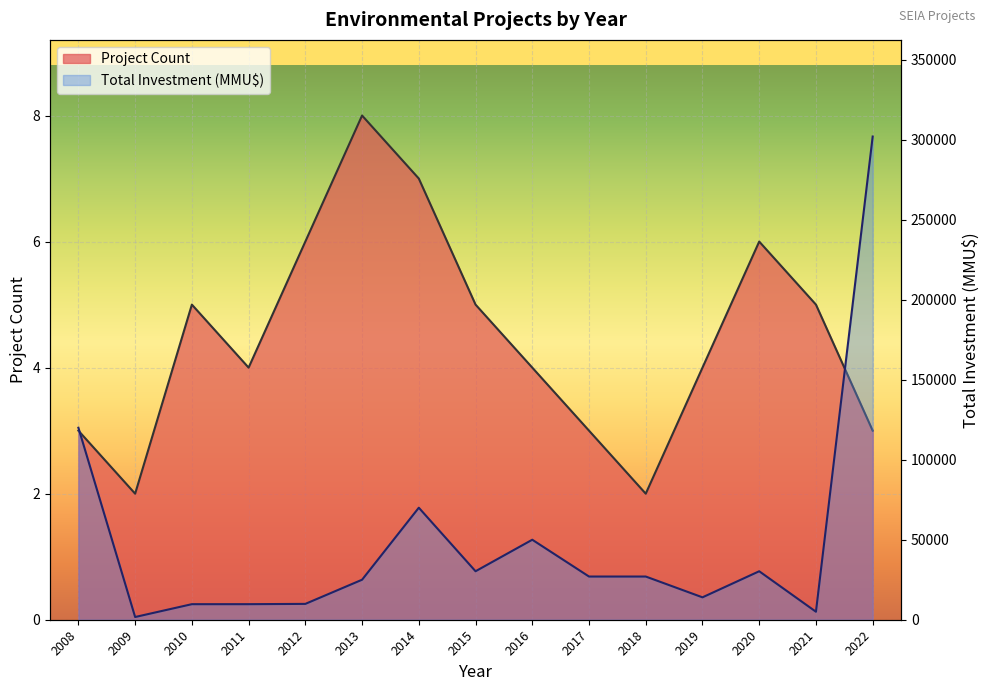

True or false: Total Investment (MMU$) has more than 0 interior local peaks.

True